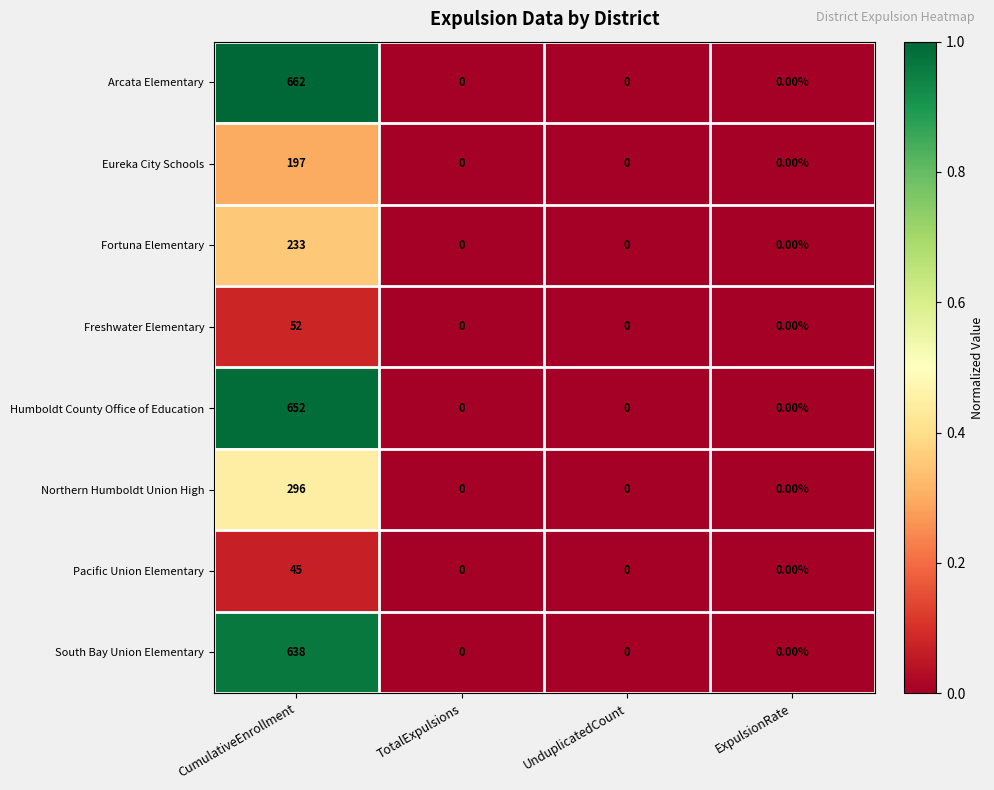

List the series in order of their peak value, lowest first.

Pacific Union Elementary, Freshwater Elementary, Eureka City Schools, Fortuna Elementary, Northern Humboldt Union High, South Bay Union Elementary, Humboldt County Office of Education, Arcata Elementary